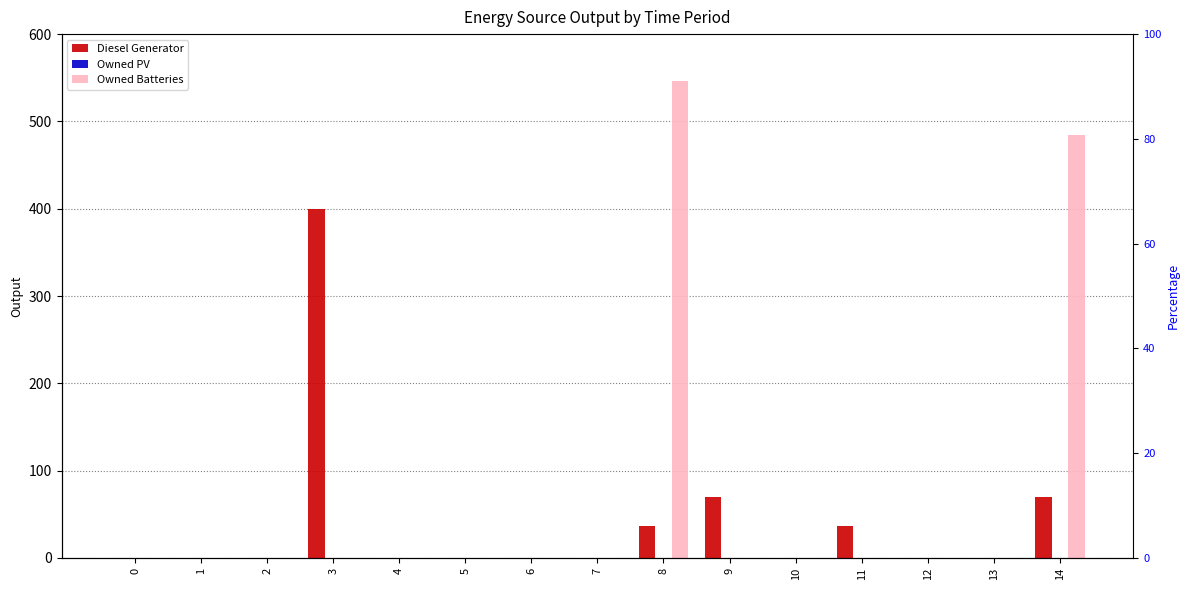

Rank the categories by Owned PV value from lowest to highest.

0, 1, 2, 3, 4, 5, 6, 7, 8, 9, 10, 11, 12, 13, 14